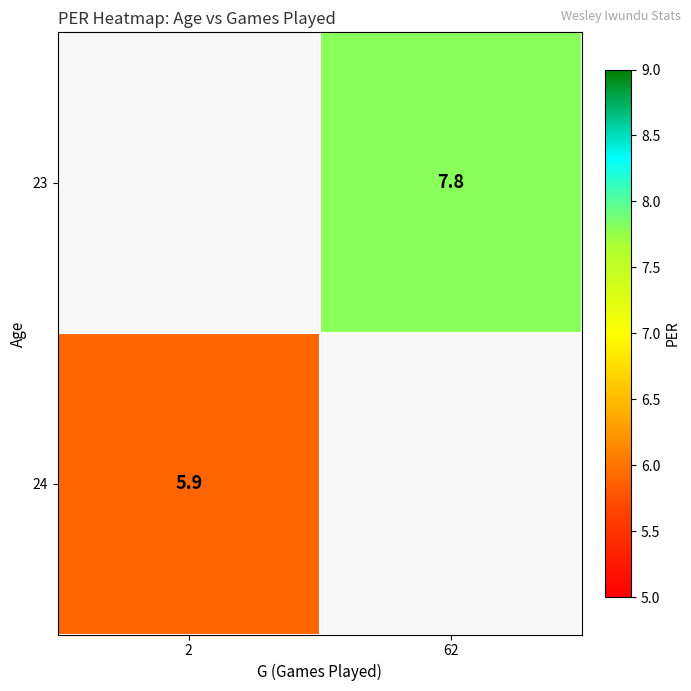

The 24 series shows 5.9 at 2. True or false?

True